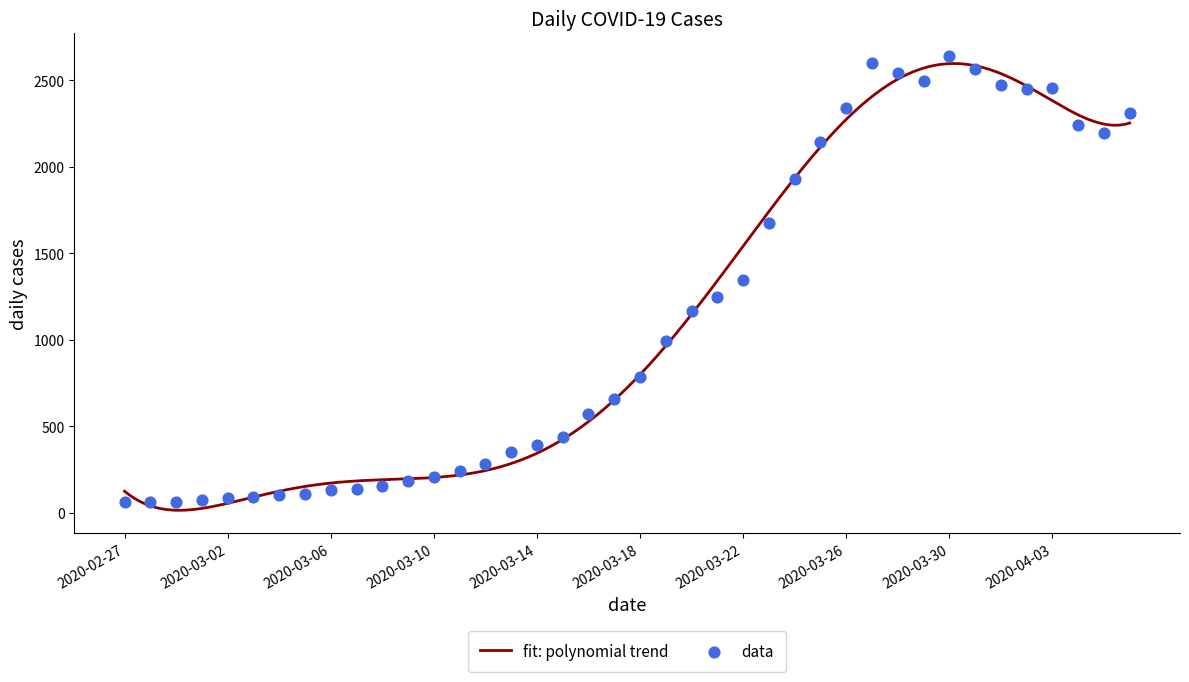

What is the change in value from 2020-02-27 to 2020-03-28?

+2480